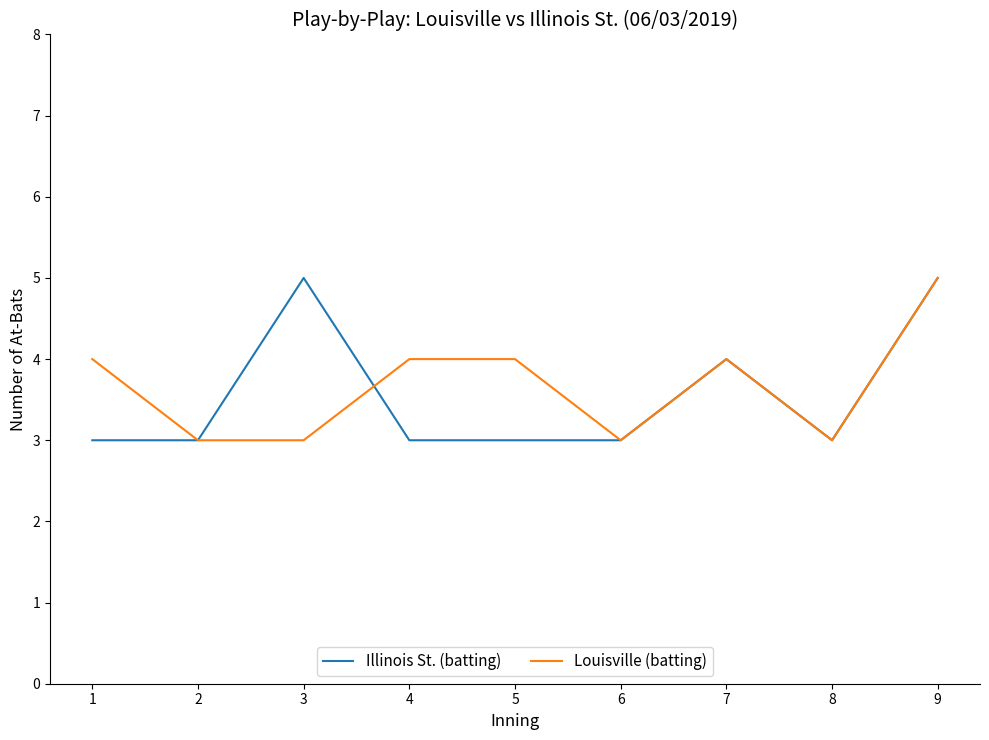

Reading right to left, list all the values displayed in this chart.

Illinois St. (batting): 5	3	4	3	3	3	5	3	3
Louisville (batting): 5	3	4	3	4	4	3	3	4